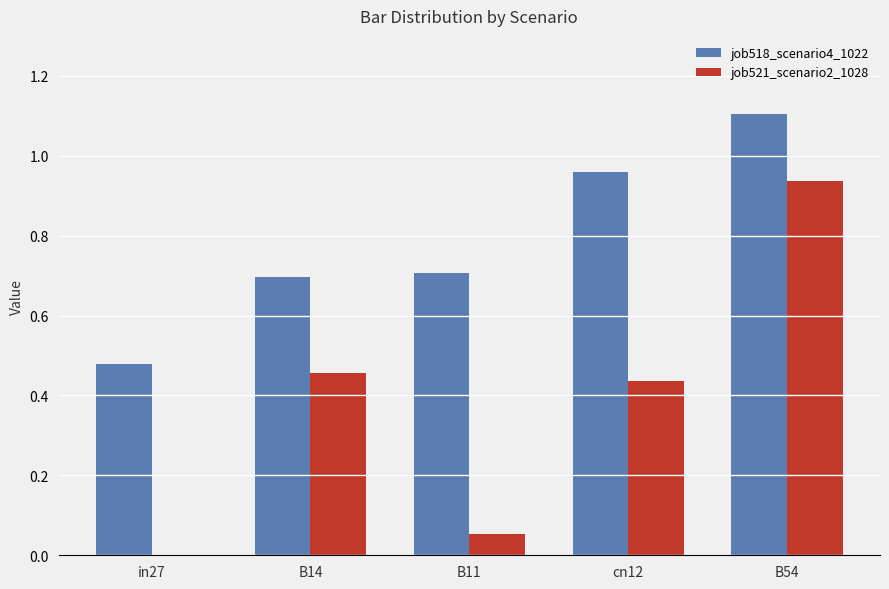

Is the value of job521_scenario2_1028 at B11 greater than the value of job518_scenario4_1022 at in27?

No